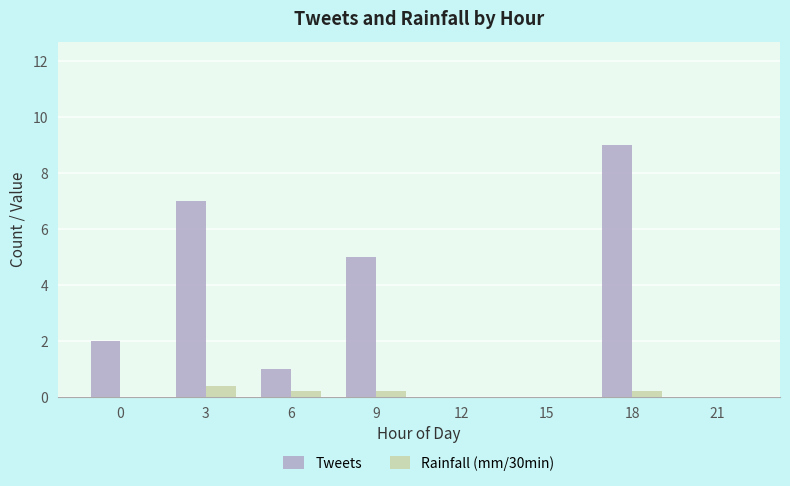

At which category is the sum across all series the highest?

18